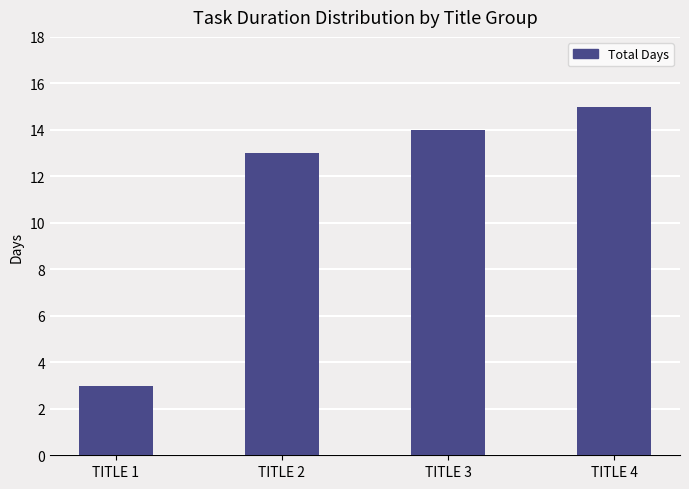

What is the smallest value displayed?

3